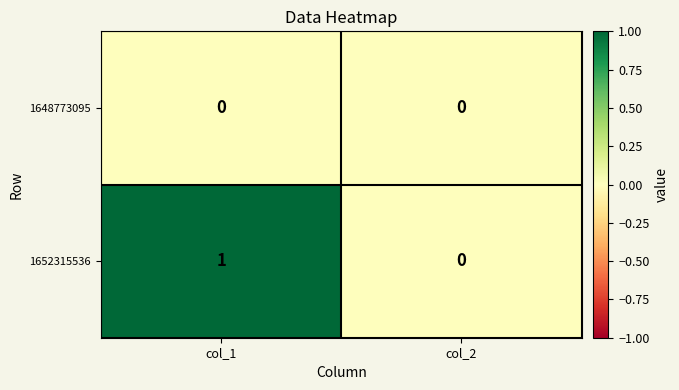

What is the total value across all series at col_1?

1